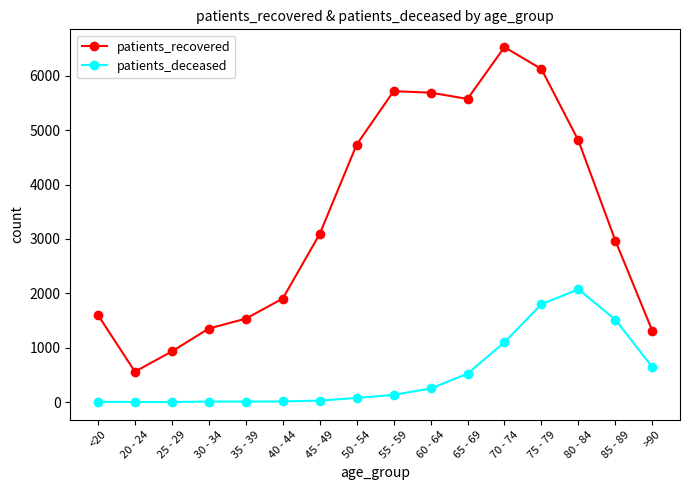

What is the value of the patients_recovered point at the 6th from the left?

1905